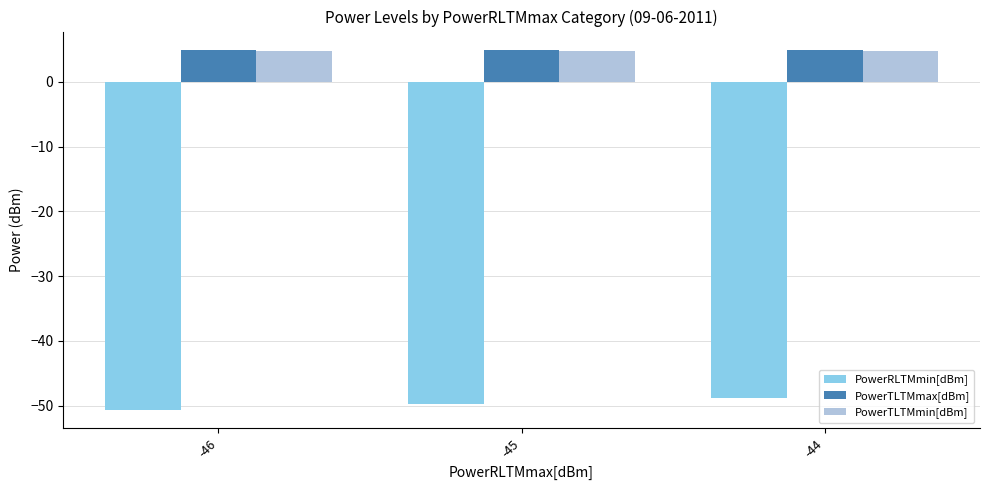

What is the lowest value of the PowerTLTMmin[dBm] series?

4.8